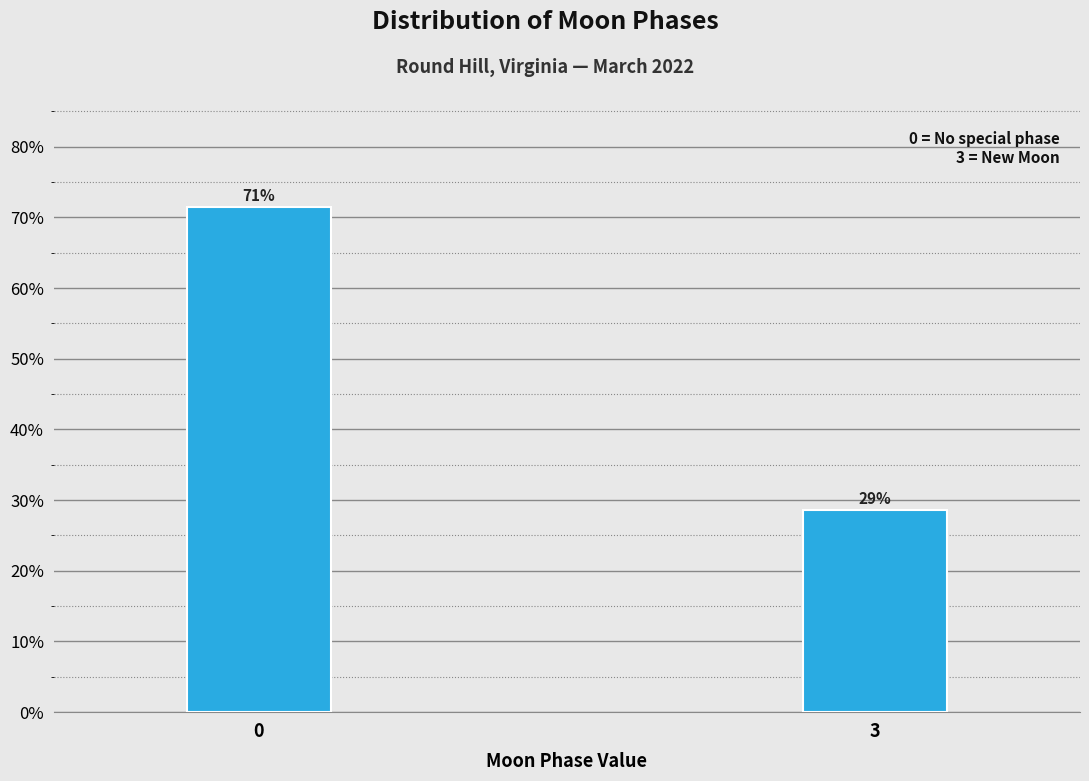

How many bars are there in total?

2